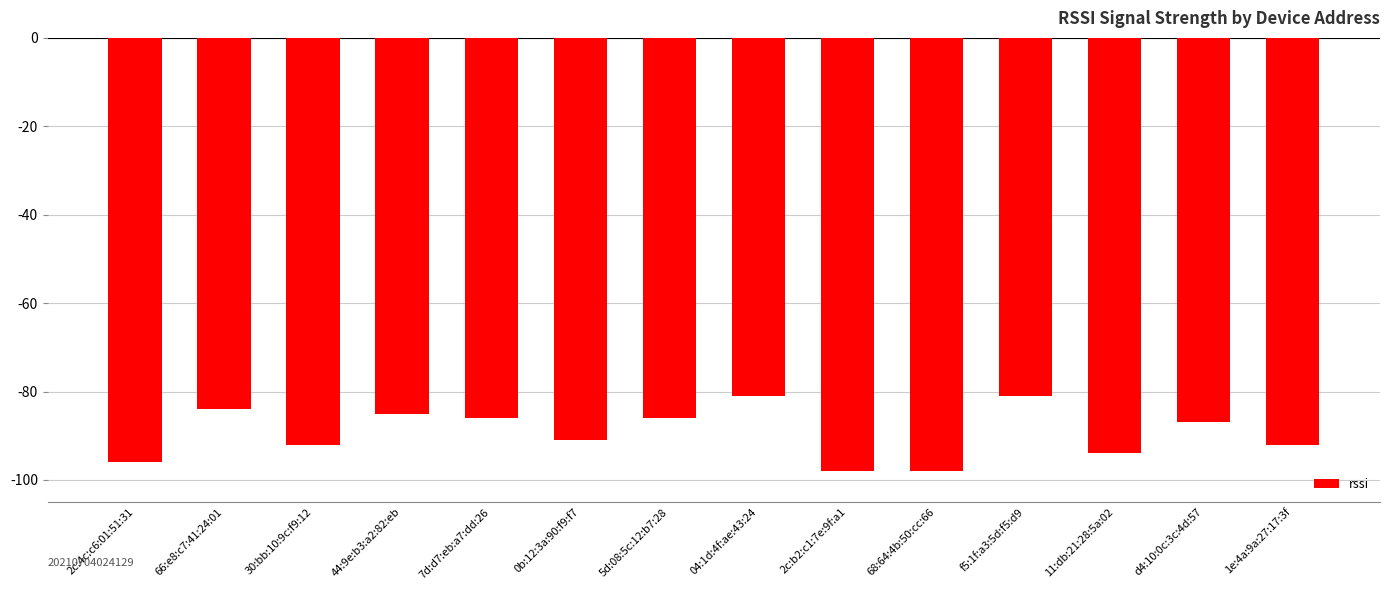

Reading right to left, what are all the values shown in this chart?

1e:4a:9a:27:17:3f=-92	d4:10:0c:3c:4d:57=-87	11:db:21:28:5a:02=-94	f5:1f:a3:5d:f5:d9=-81	68:64:4b:50:cc:66=-98	2c:b2:c1:7e:9f:a1=-98	04:1d:4f:ae:43:24=-81	5d:08:5c:12:b7:28=-86	0b:12:3a:90:f9:f7=-91	7d:d7:eb:a7:dd:26=-86	44:9e:b3:a2:82:eb=-85	30:bb:10:9c:f9:12=-92	66:e8:c7:41:24:01=-84	2c:4c:c6:01:51:31=-96